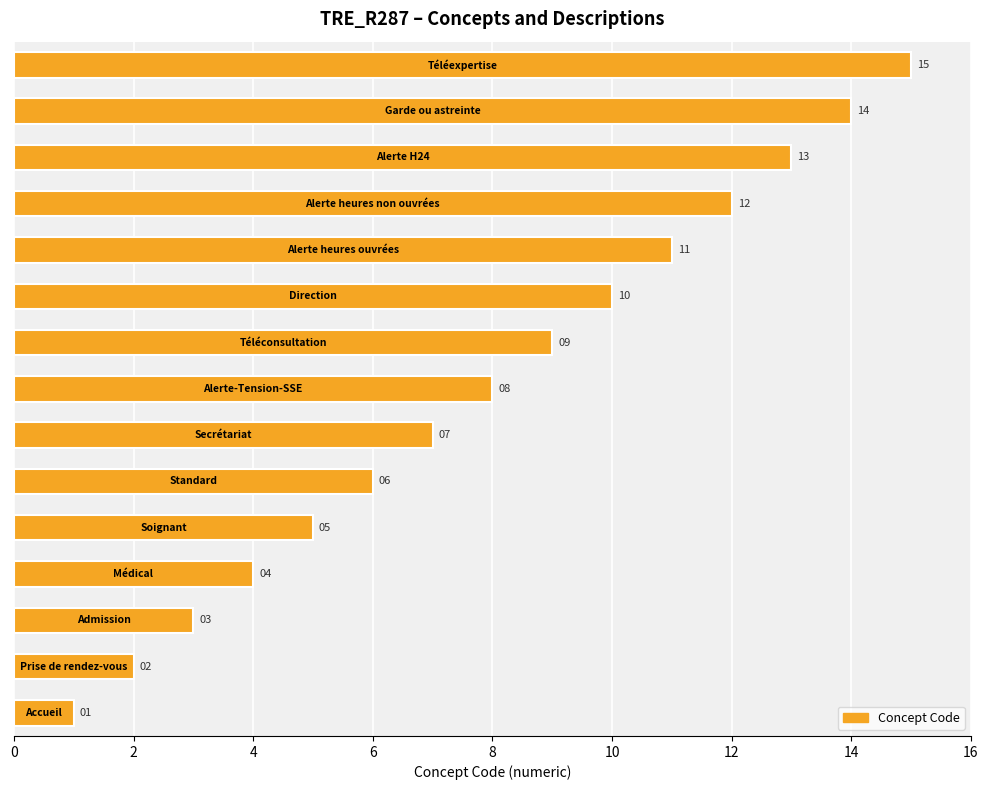

What is the difference between the second highest and minimum values?

13